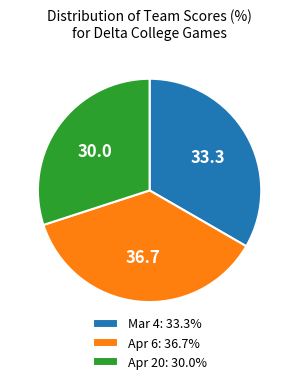

Is the sum of Apr 6: 36.7% and Apr 20: 30.0% greater than half?

Yes